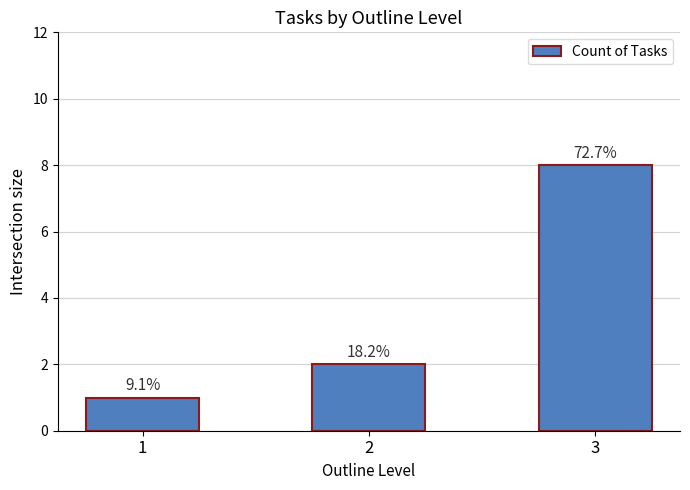

How many bars are there in total?

3